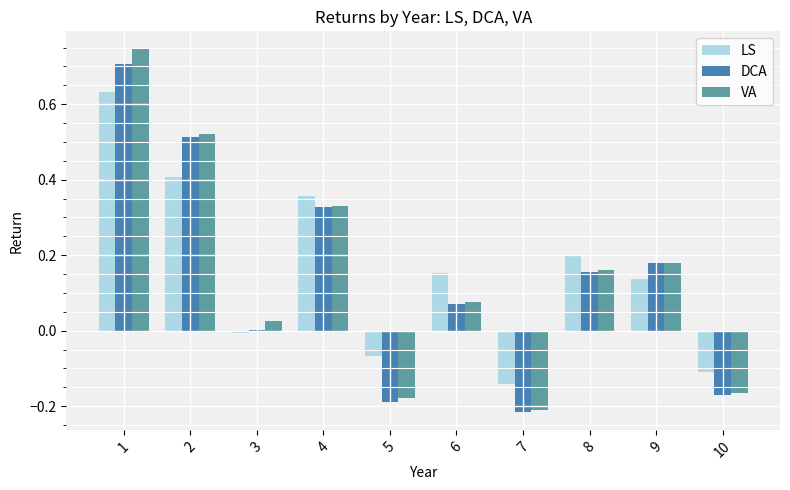

Is the value of VA at 9 greater than the value of DCA at 6?

Yes